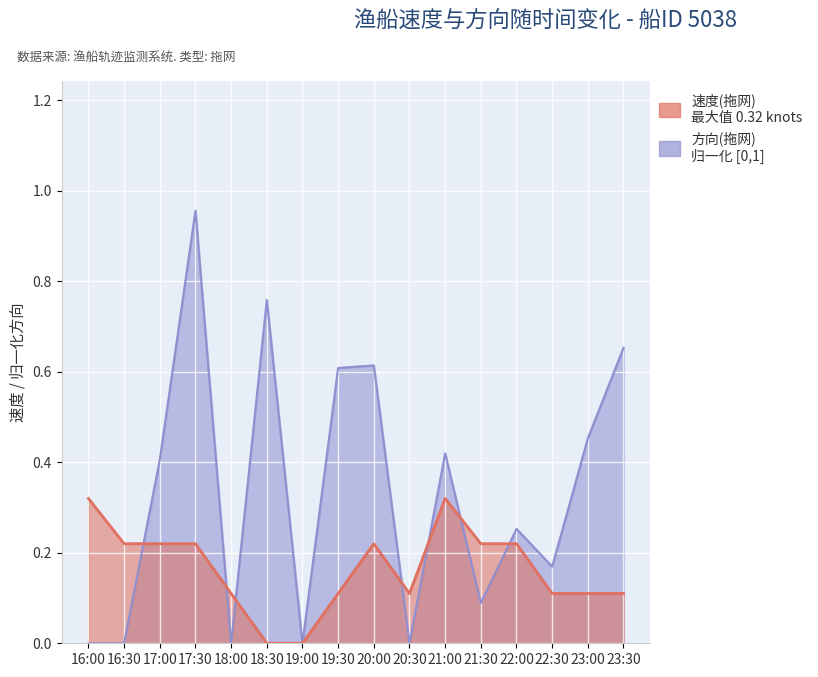

Which category has the lowest value across all series?

18:30